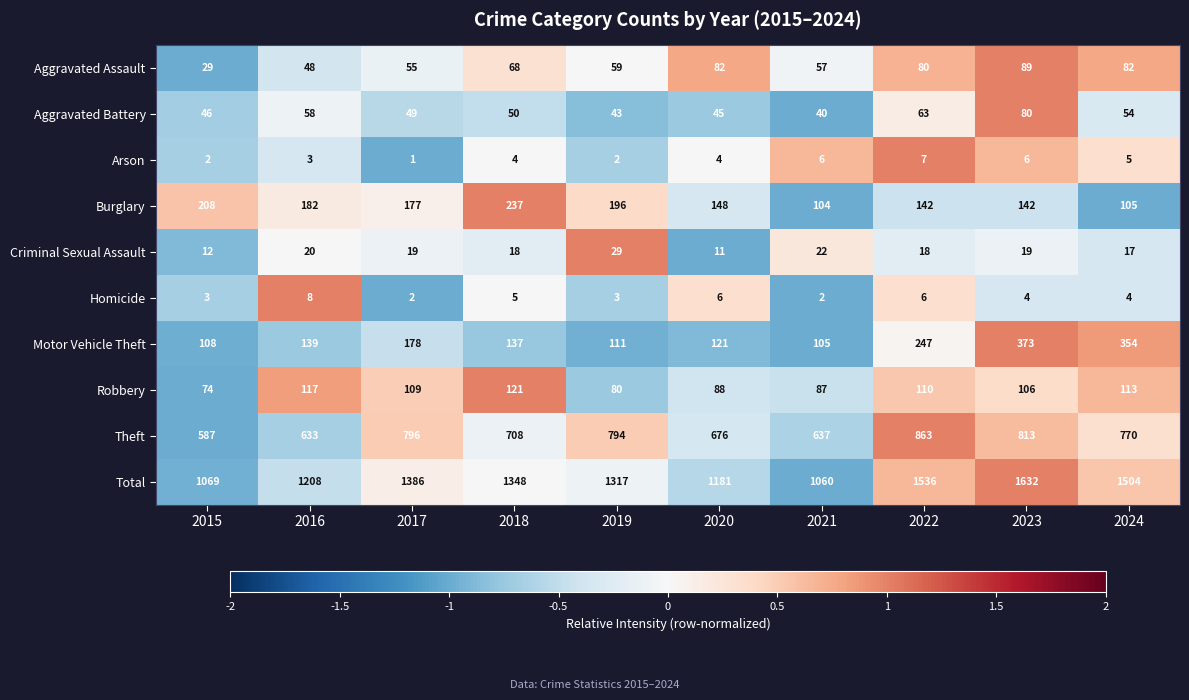

How many values in the Burglary series are below 177?

5